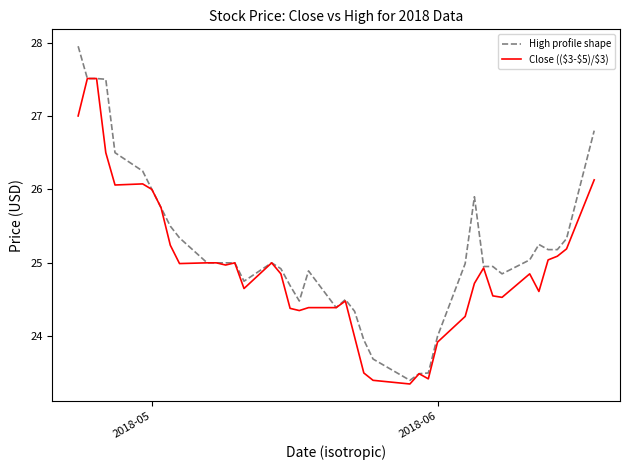

List the series in order of their overall mean, highest first.

High profile shape, Close (($3-$5)/$3)